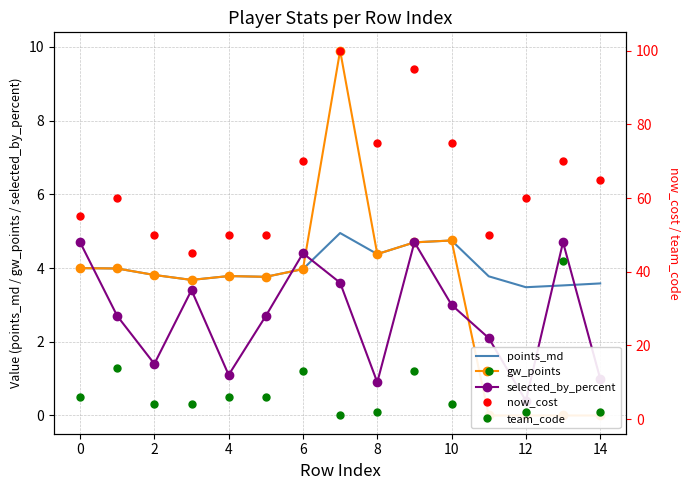

How many distinct data groups are displayed?

5